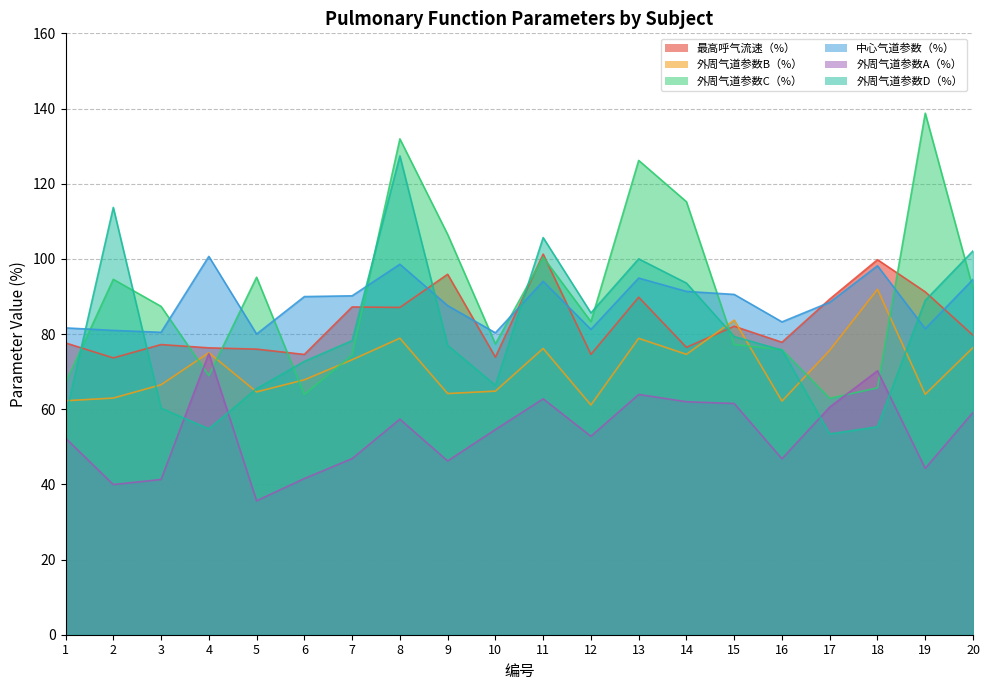

Where is 外周气道参数A（%） nearest to the value 55?

10